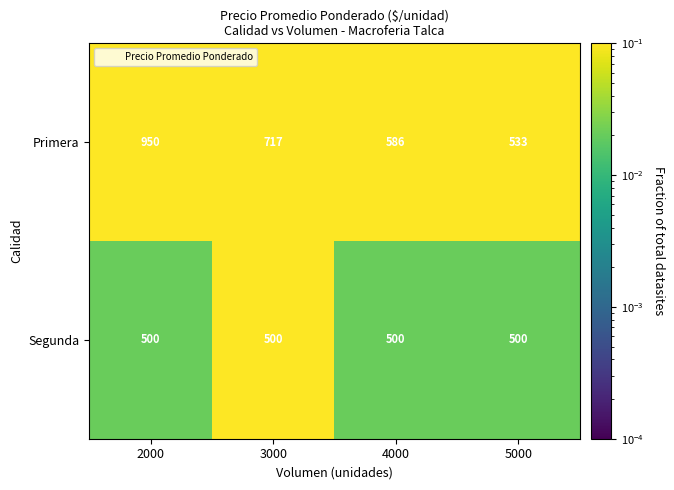

What is the total value across all series at 4000?

1086